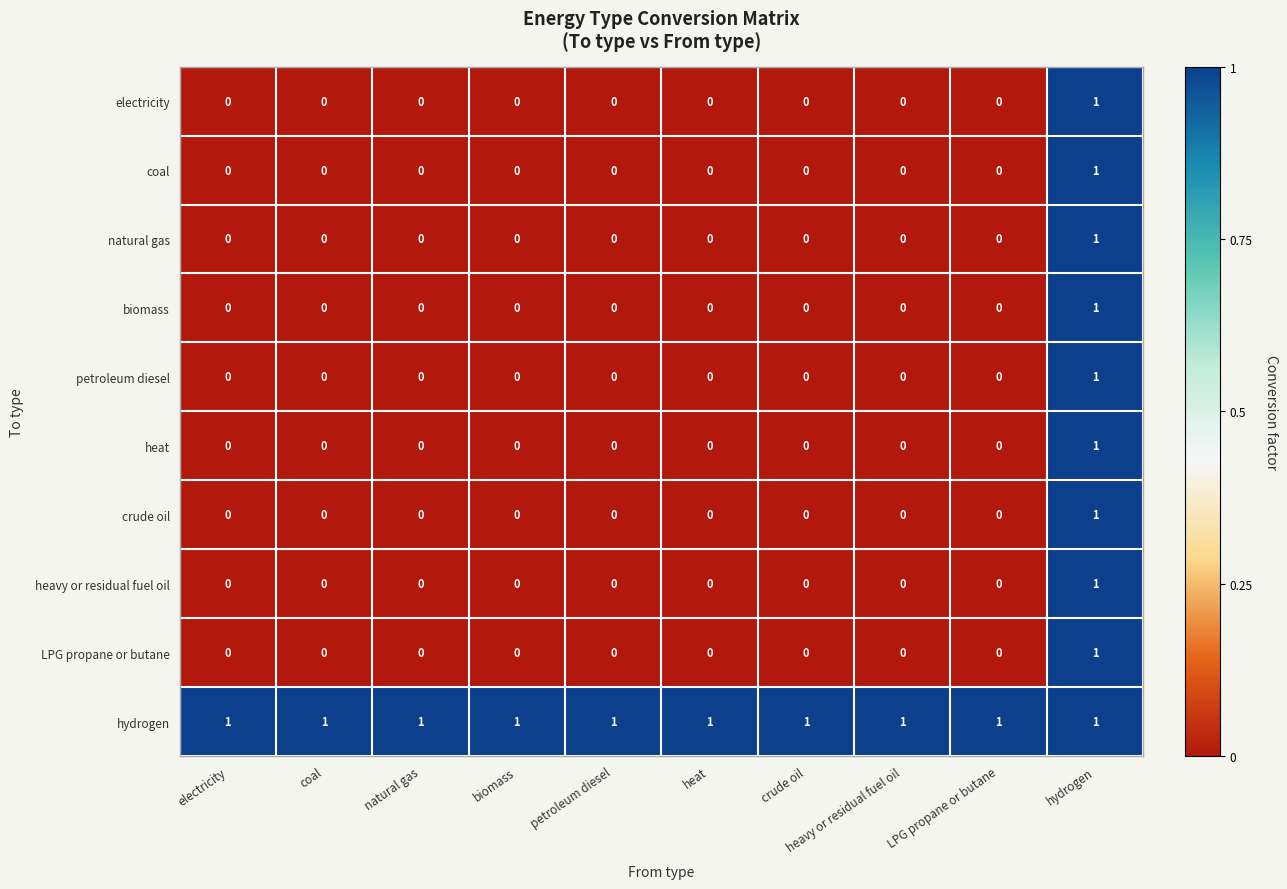

At how many categories does at least one series exceed 0?

10